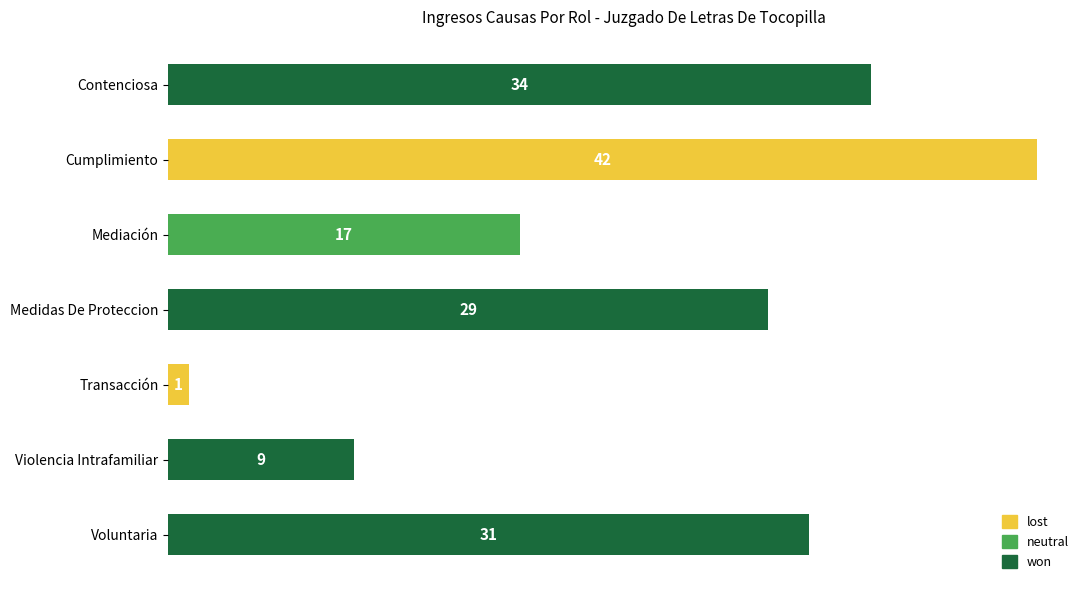

List the labels in order of value, largest first.

Cumplimiento, Contenciosa, Voluntaria, Medidas De Proteccion, Mediación, Violencia Intrafamiliar, Transacción